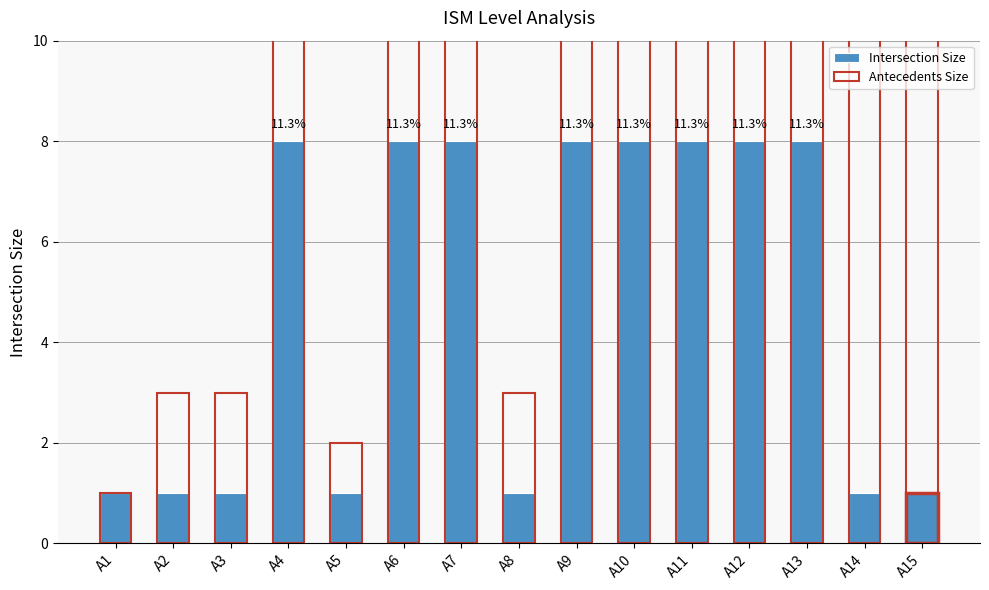

Rank the series at A7 from highest to lowest value.

Antecedents Size, Intersection Size